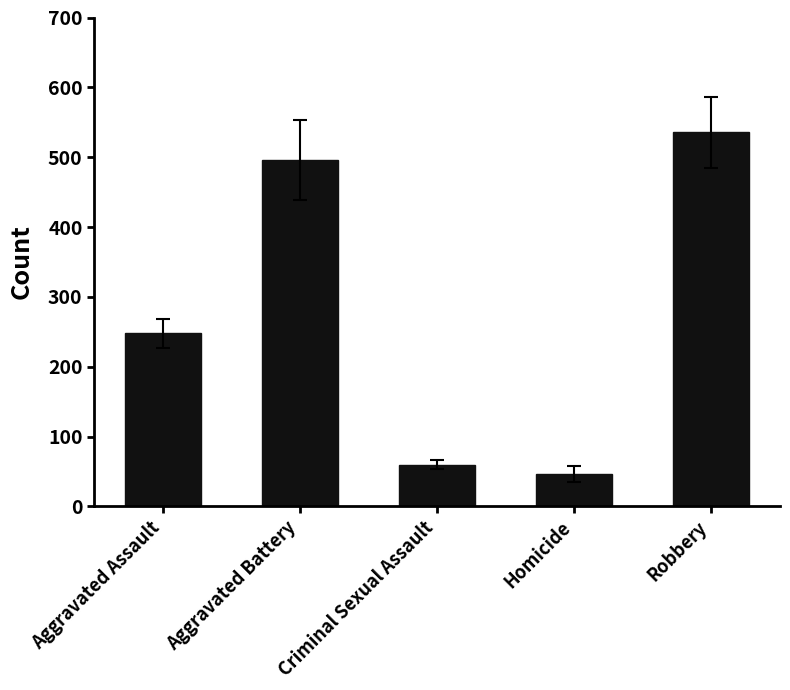

True or false: the data shows 248.0 at Aggravated Assault.

True